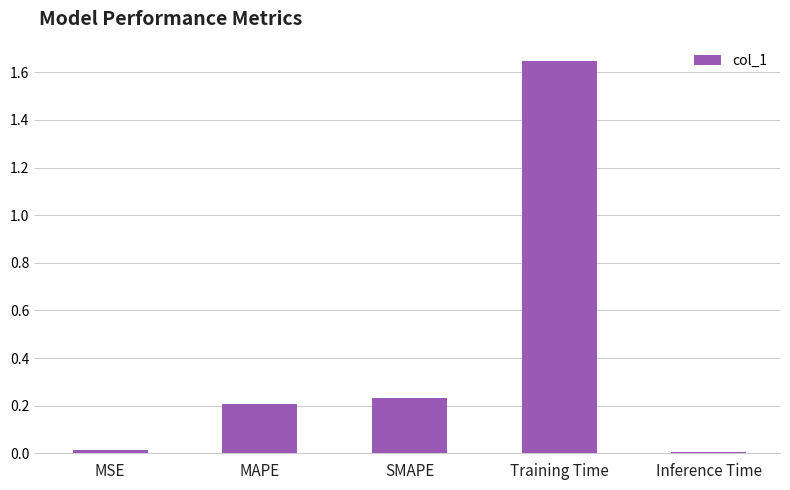

What is the sum of all values?

2.1